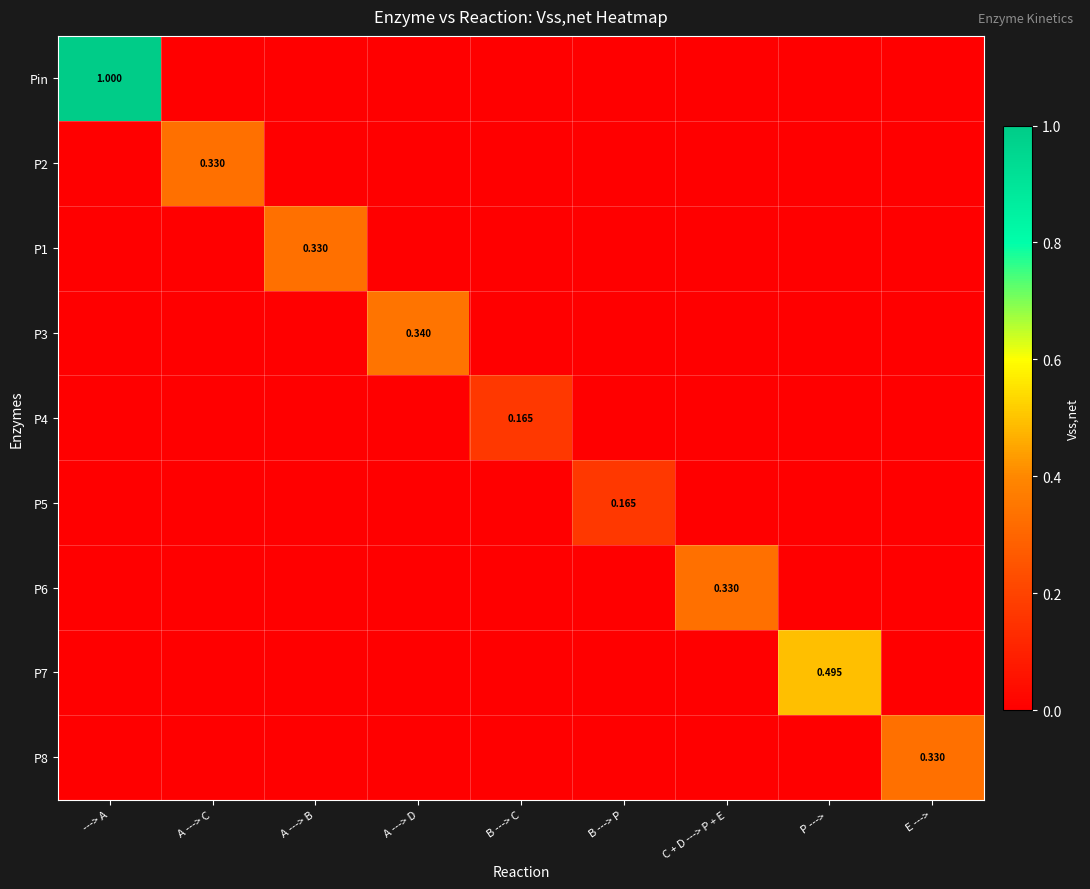

What is the spread (max minus min) of values at C + D ---> P + E?

0.3